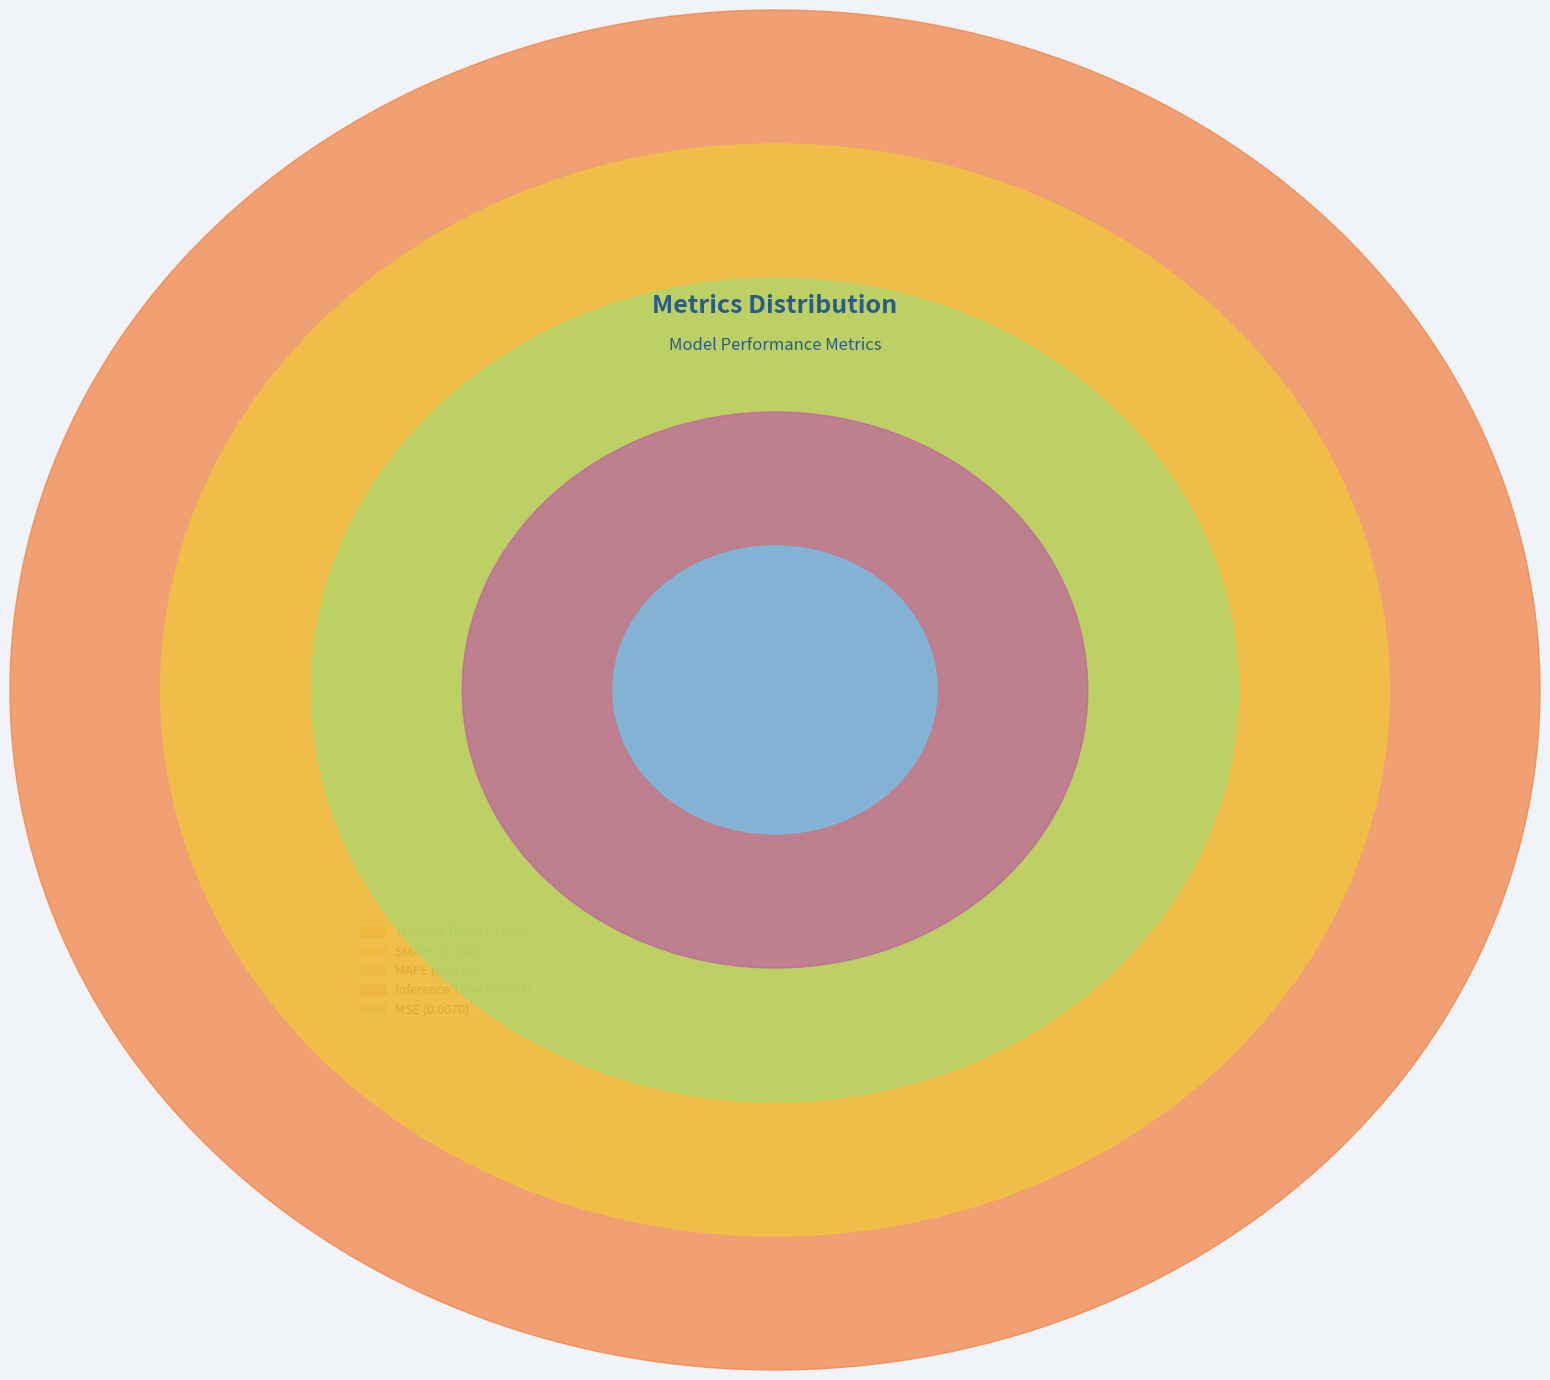

Combined, do MAPE and MSE account for over 50%?

No